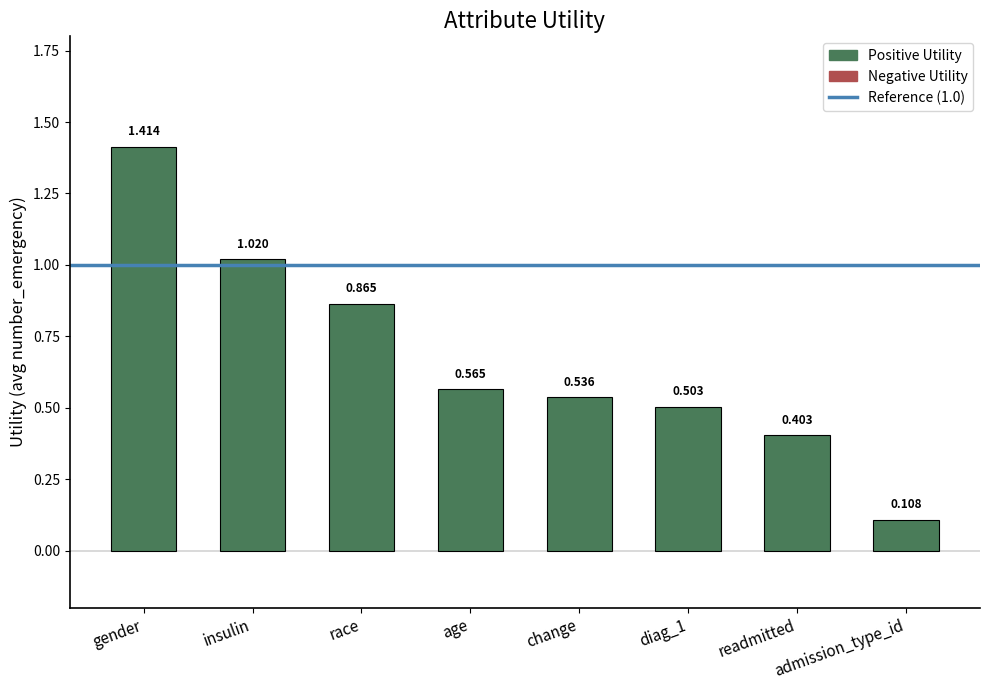

Rank the categories by value from lowest to highest.

admission_type_id, readmitted, diag_1, change, age, race, insulin, gender